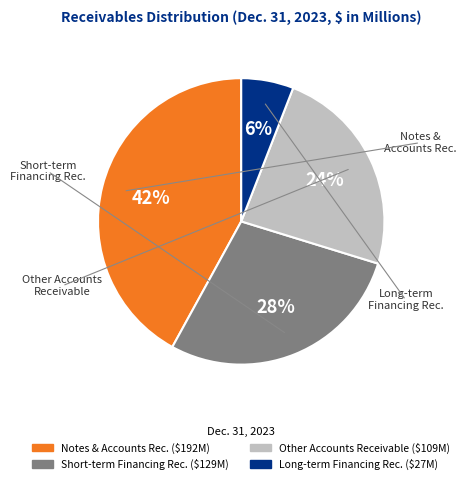

Is there any slice that represents more than half of the pie?

No